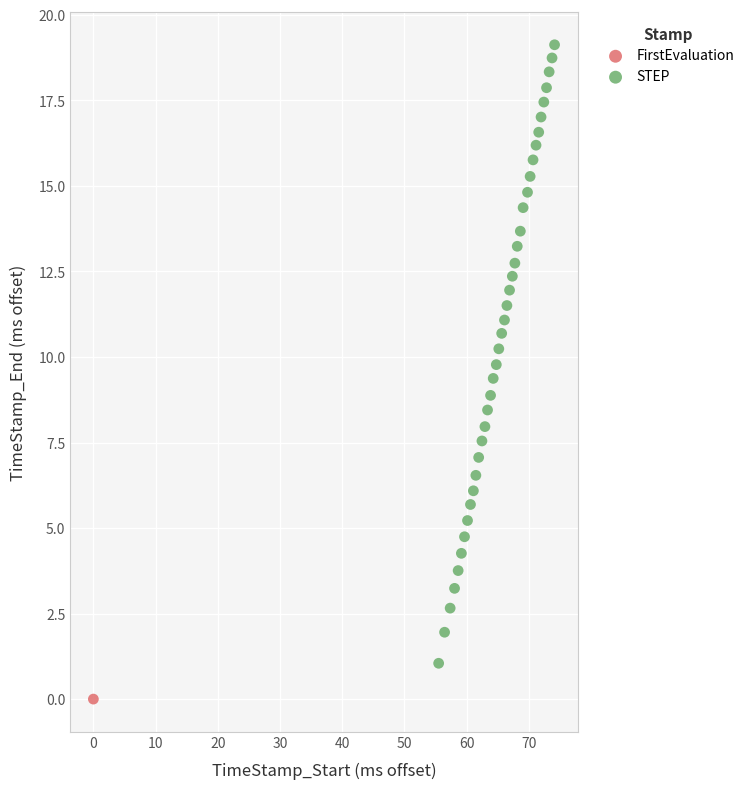

What are all the series names shown in the legend?

FirstEvaluation, STEP